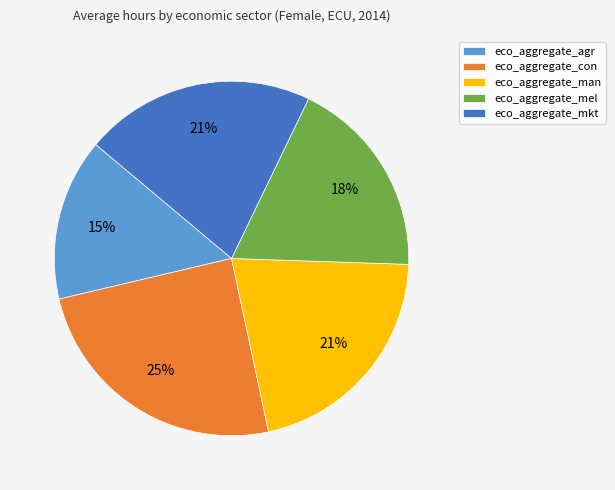

The eco_aggregate_agr slice represents 15% of the pie. True or false?

True